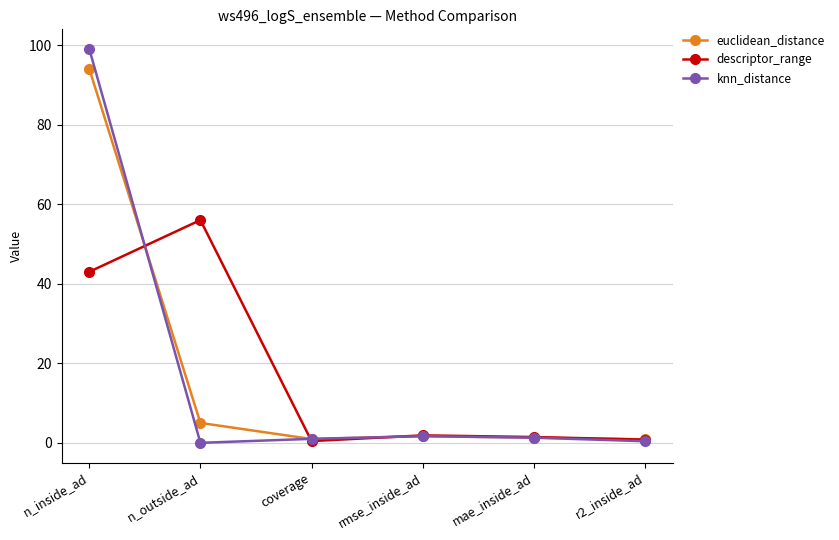

What is the label of the 2nd point from the left?

n_outside_ad